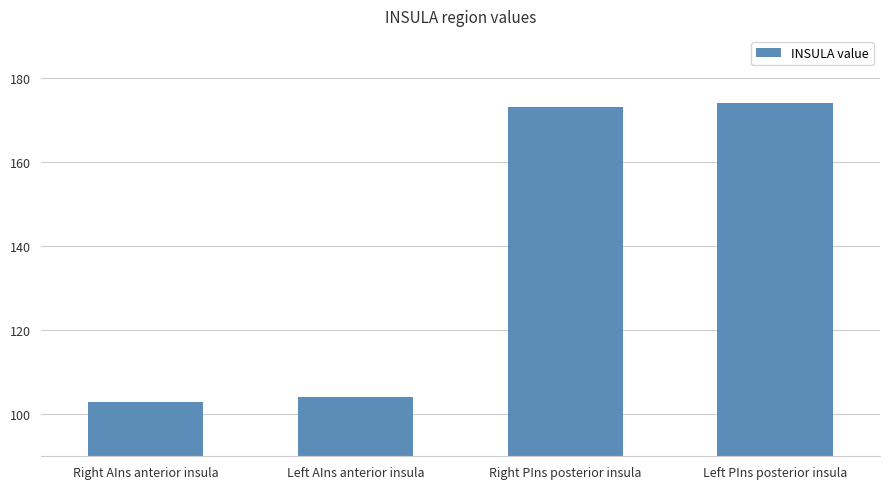

What is the maximum value shown in the chart?

174